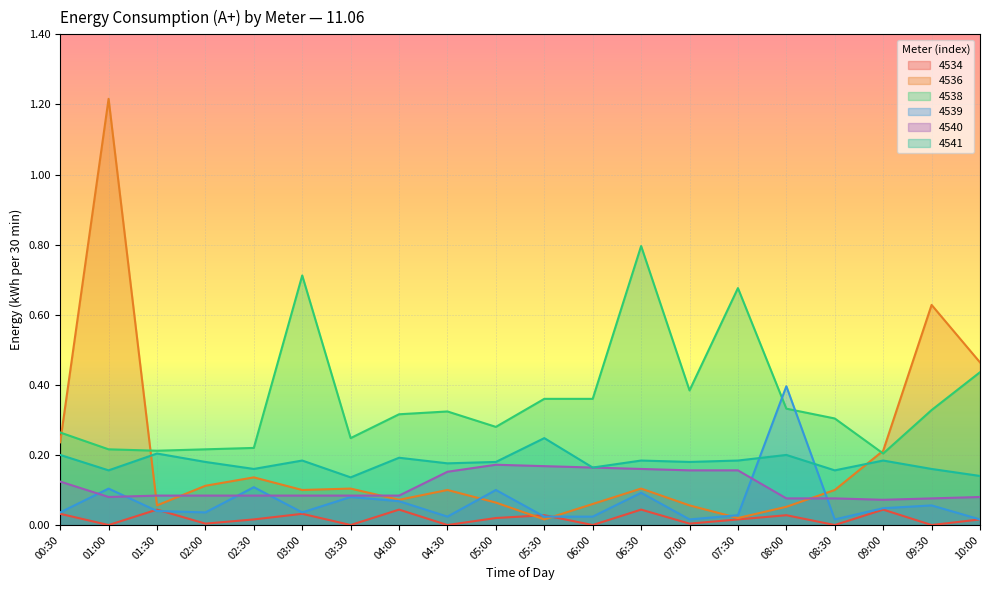

Reading left to right, list all the values displayed in this chart.

4534: 0.0	0.0	0.0	0.0	0.0	0.0	0.0	0.0	0.0	0.0	0.0	0.0	0.0	0.0	0.0	0.0	0.0	0.0	0.0	0.0
4536: 0.2	1.2	0.1	0.1	0.1	0.1	0.1	0.1	0.1	0.1	0.0	0.1	0.1	0.1	0.0	0.1	0.1	0.2	0.6	0.5
4538: 0.3	0.2	0.2	0.2	0.2	0.7	0.2	0.3	0.3	0.3	0.4	0.4	0.8	0.4	0.7	0.3	0.3	0.2	0.3	0.4
4539: 0.0	0.1	0.0	0.0	0.1	0.0	0.1	0.1	0.0	0.1	0.0	0.0	0.1	0.0	0.0	0.4	0.0	0.0	0.1	0.0
4540: 0.1	0.1	0.1	0.1	0.1	0.1	0.1	0.1	0.2	0.2	0.2	0.2	0.2	0.2	0.2	0.1	0.1	0.1	0.1	0.1
4541: 0.2	0.2	0.2	0.2	0.2	0.2	0.1	0.2	0.2	0.2	0.2	0.2	0.2	0.2	0.2	0.2	0.2	0.2	0.2	0.1